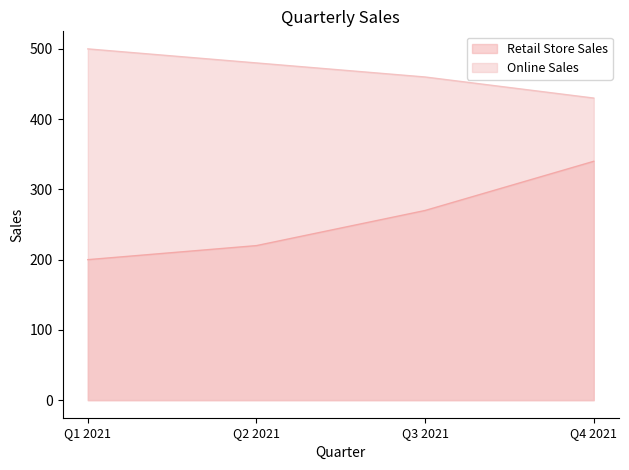

Which label corresponds to the smallest value in the chart?

Q1 2021